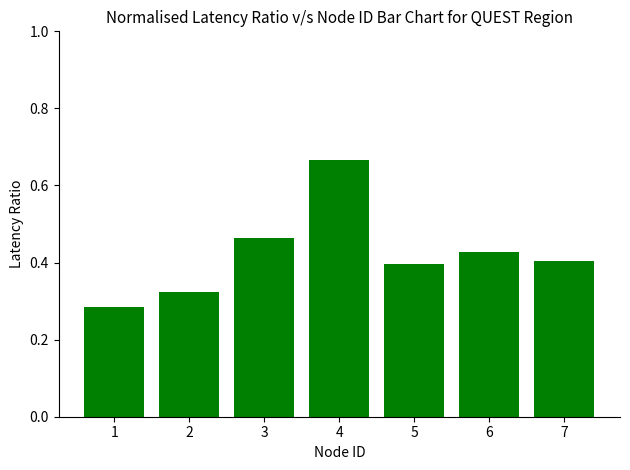

What is the change in value from 1 to 3?

+0.2